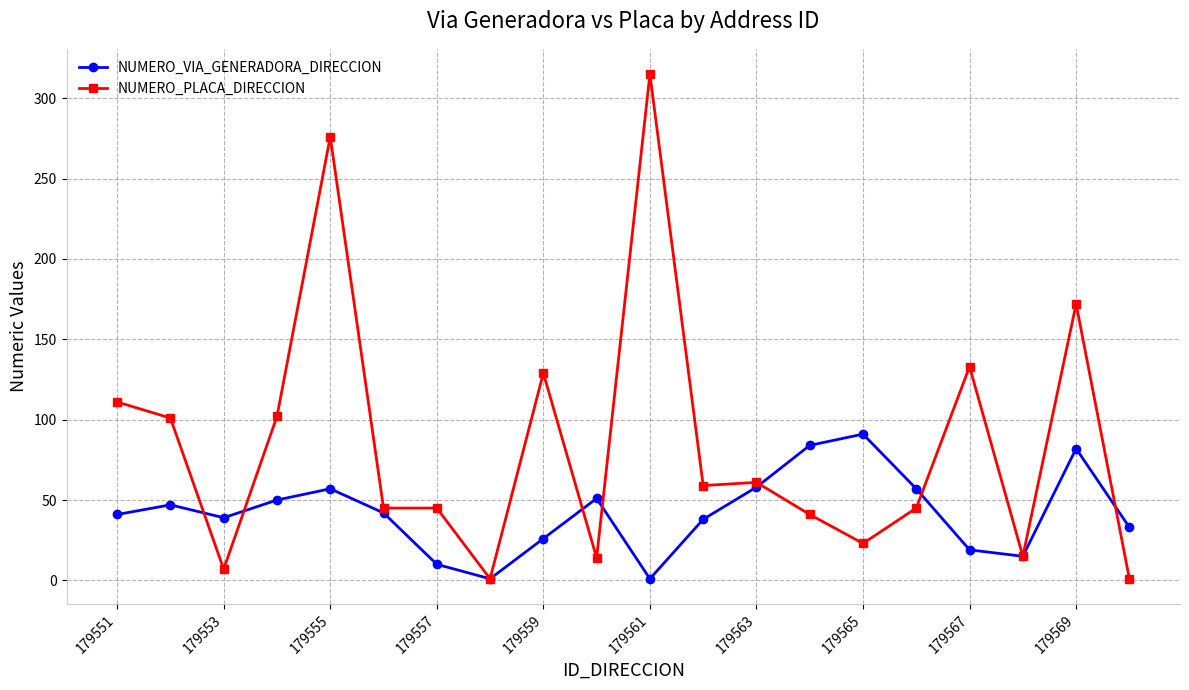

Which series has the widest spread of values?

NUMERO_PLACA_DIRECCION